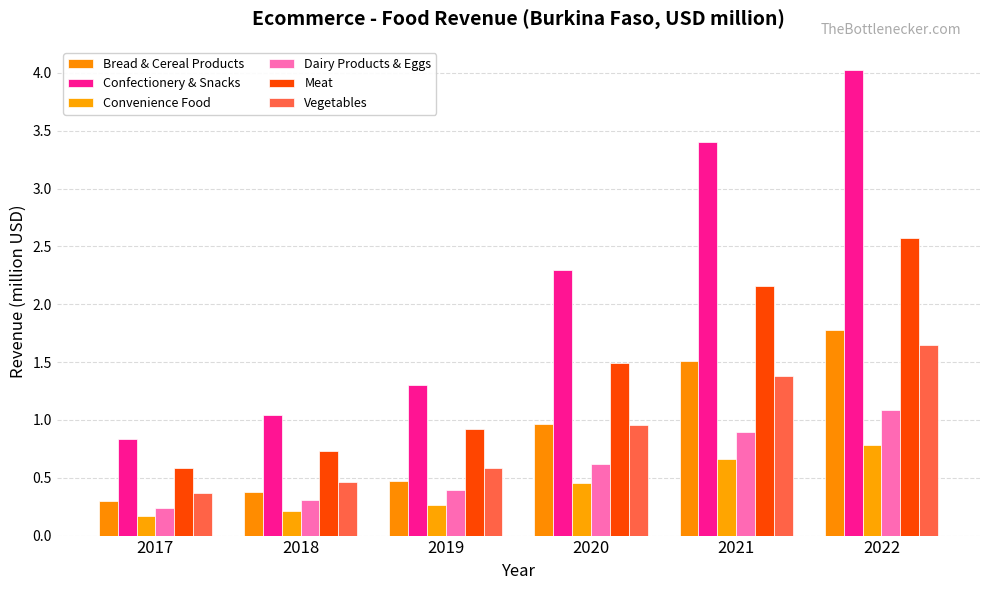

Which series changed the most between 2021 and 2022?

Confectionery & Snacks